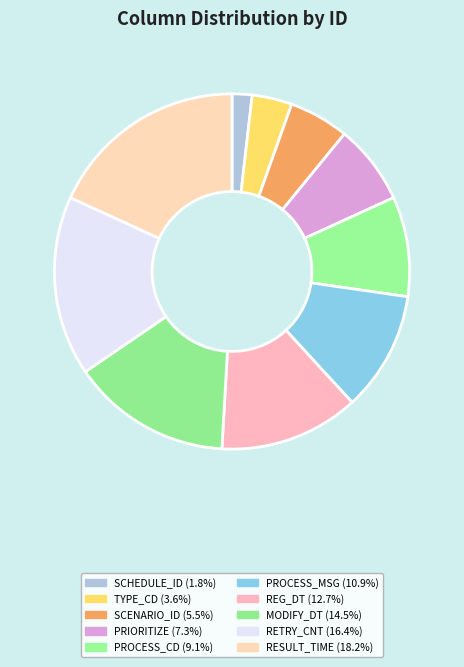

What is the total percentage of PRIORITIZE and SCENARIO_ID?

12.7%